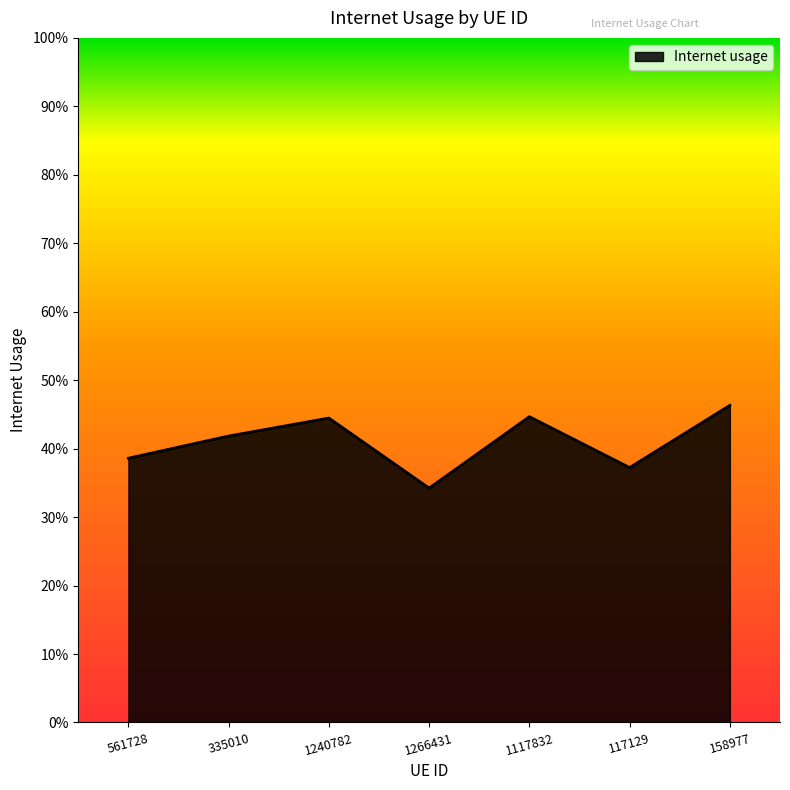

Does the chart display data point markers on the line(s)?

No